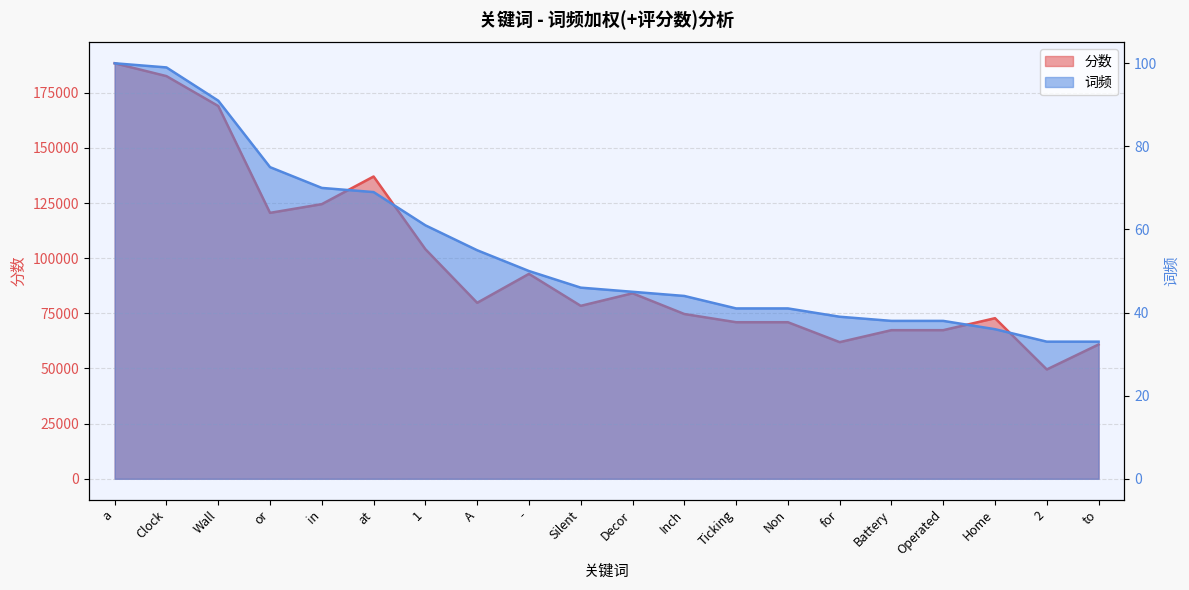

At for, list the series in order from smallest to largest.

词频, 分数